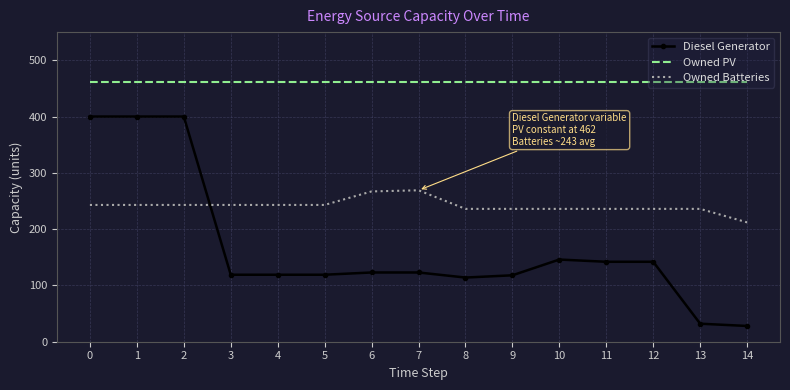

True or false: Owned PV and Diesel Generator intersect in this chart.

False